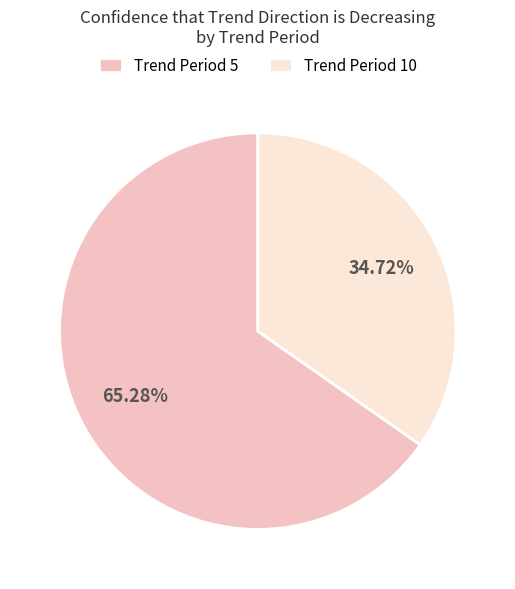

Count the number of slices in the pie.

2